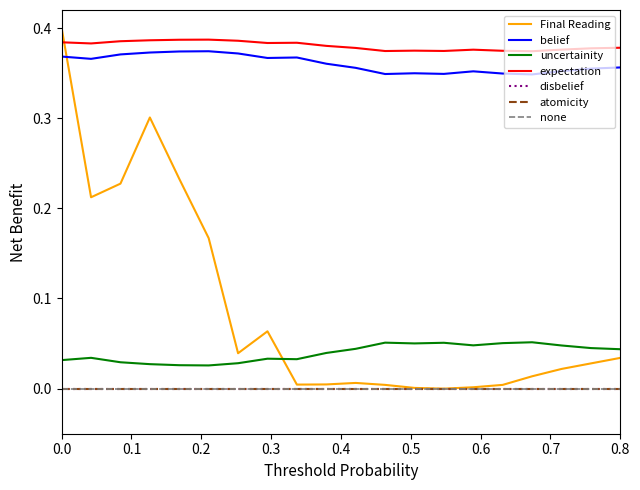

The value of Final Reading at 3 is 0.5. True or false?

False